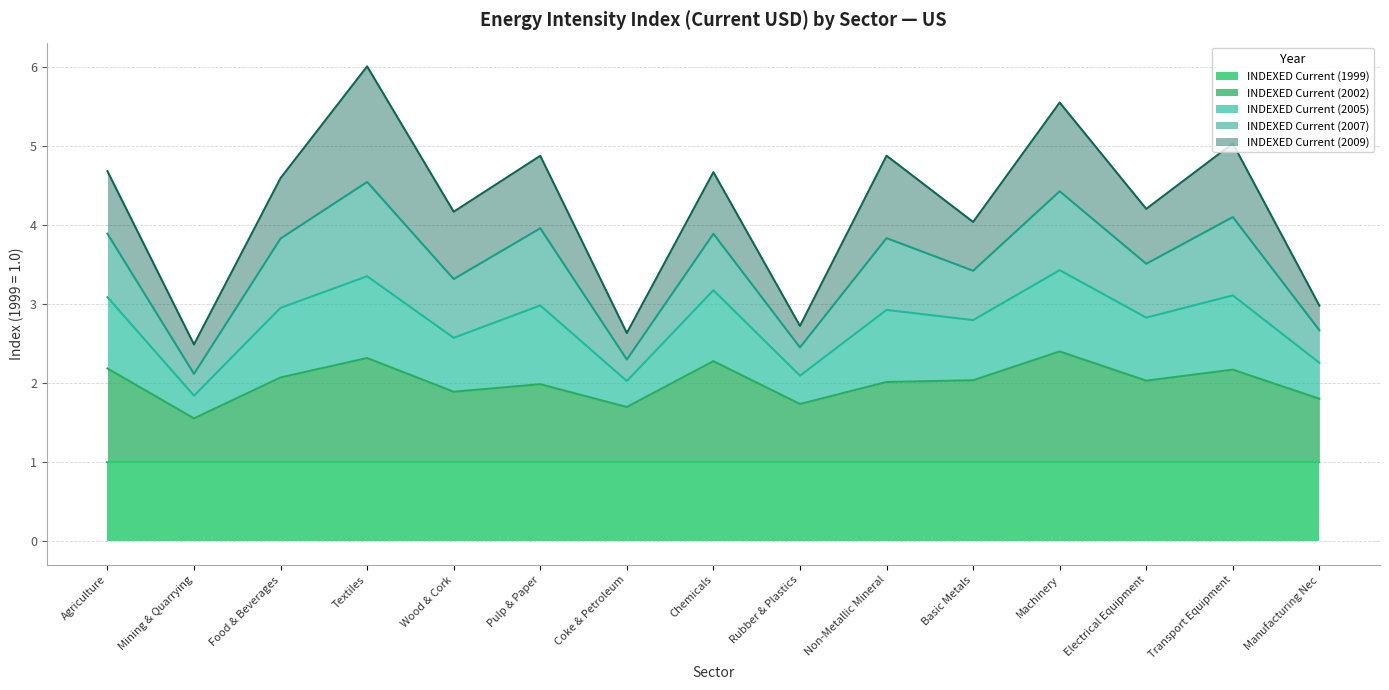

Is the value of INDEXED Current (2005) at Food & Beverages greater than the value of INDEXED Current (2007) at Pulp & Paper?

No